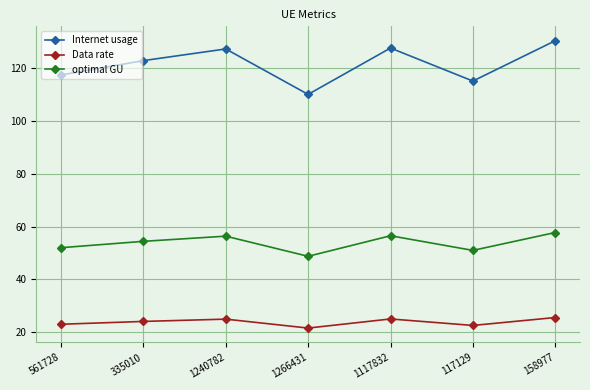

What is the average value of the optimal GU series?

53.9